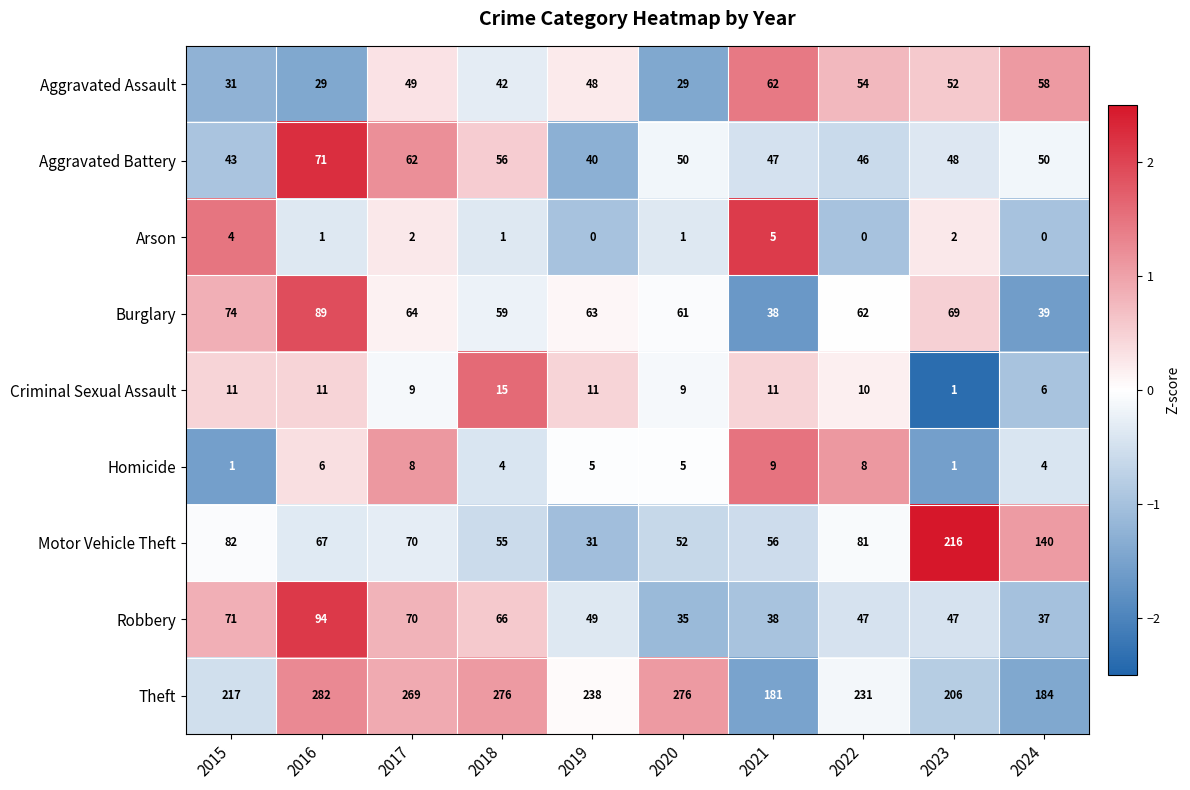

The value of Homicide at 2022 is 8. True or false?

True